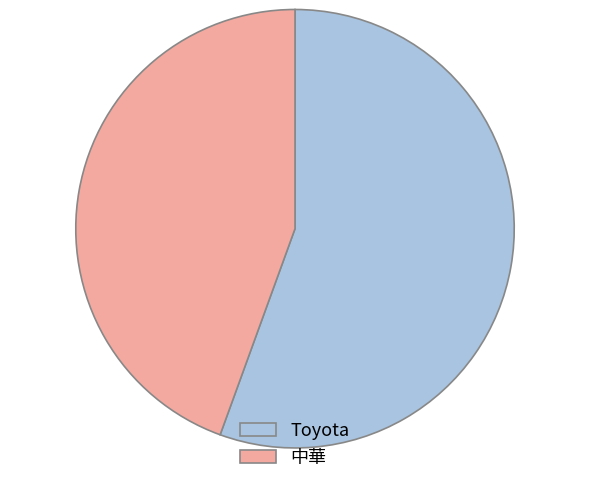

Which has a higher value, 中華 or Toyota?

Toyota